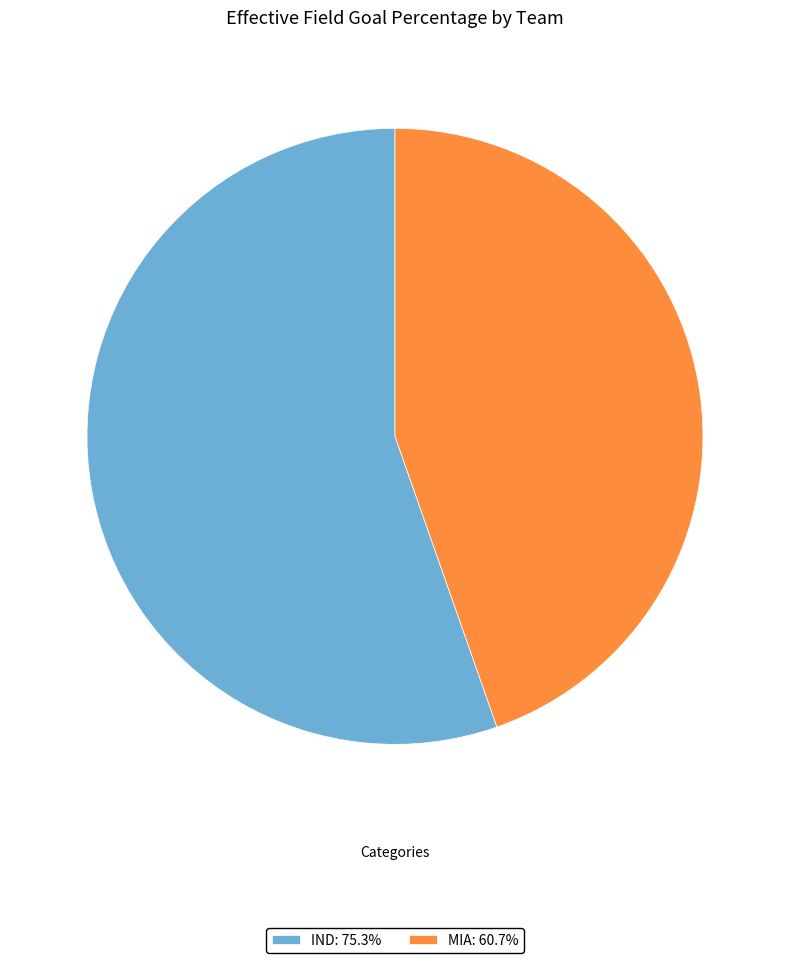

Rank the categories by value from lowest to highest.

MIA, IND